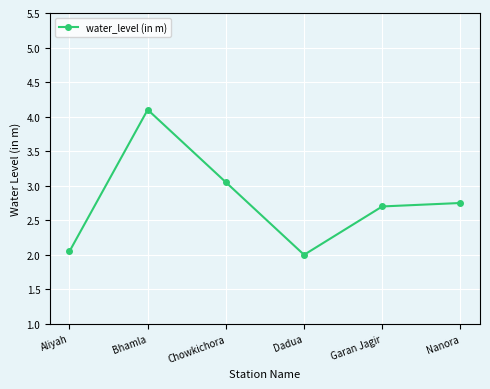

List the labels in order of value, largest first.

Bhamla, Chowkichora, Nanora, Garan Jagir, Aliyah, Dadua